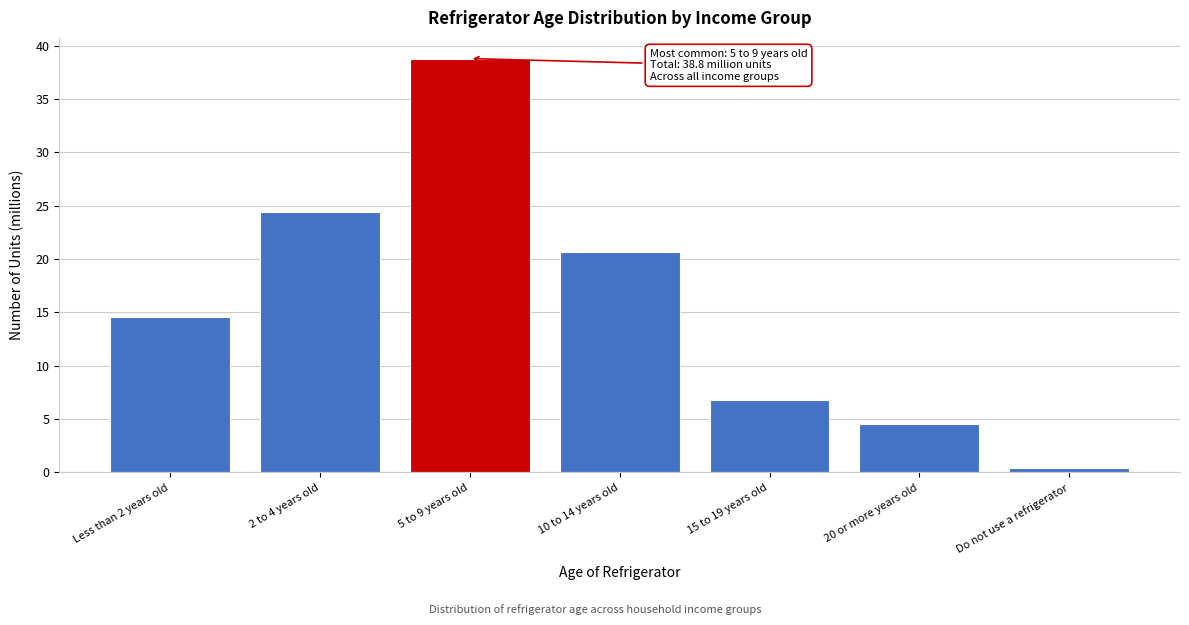

Reading left to right, transcribe all the data shown in this chart.

14.6	24.4	38.8	20.7	6.8	4.5	0.4